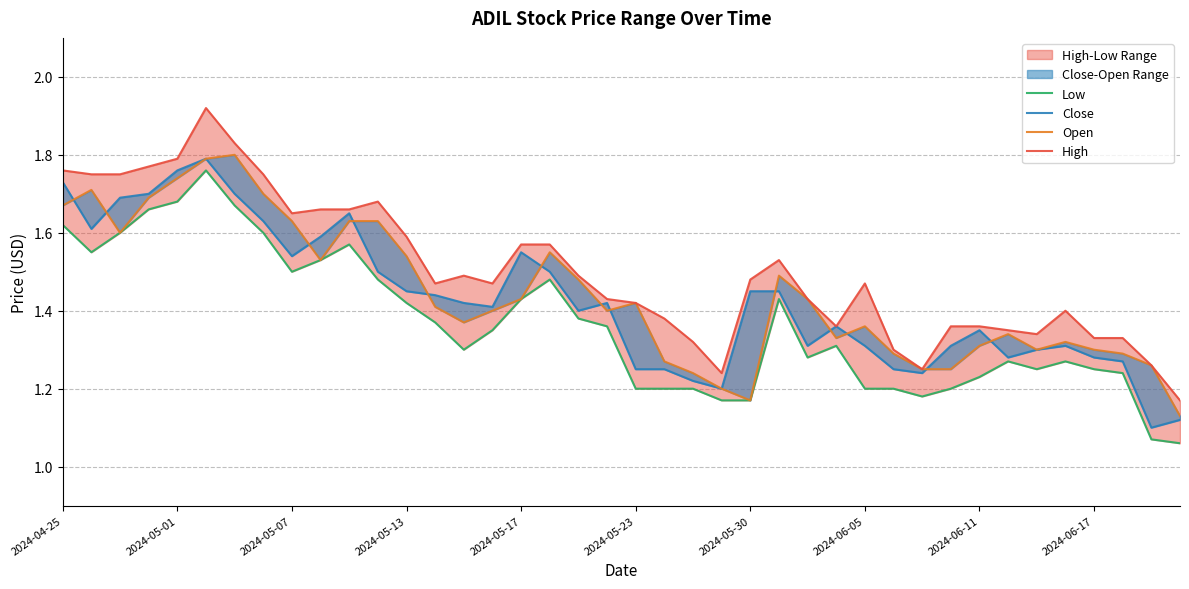

Reading right to left, transcribe all the data shown in this chart.

Low: 1.1	1.1	1.2	1.2	1.3	1.2	1.3	1.2	1.2	1.2	1.2	1.2	1.3	1.3	1.4	1.2	1.2	1.2	1.2	1.2	1.4	1.4	1.5	1.4	1.4	1.3	1.4	1.4	1.5	1.6	1.5	1.5	1.6	1.7	1.8	1.7	1.7	1.6	1.6	1.6
Close: 1.1	1.1	1.3	1.3	1.3	1.3	1.3	1.4	1.3	1.2	1.2	1.3	1.4	1.3	1.4	1.4	1.2	1.2	1.2	1.2	1.4	1.4	1.5	1.6	1.4	1.4	1.4	1.4	1.5	1.6	1.6	1.5	1.6	1.7	1.8	1.8	1.7	1.7	1.6	1.7
Open: 1.1	1.3	1.3	1.3	1.3	1.3	1.3	1.3	1.2	1.2	1.3	1.4	1.3	1.4	1.5	1.2	1.2	1.2	1.3	1.4	1.4	1.5	1.6	1.4	1.4	1.4	1.4	1.5	1.6	1.6	1.5	1.6	1.7	1.8	1.8	1.7	1.7	1.6	1.7	1.7
High: 1.2	1.3	1.3	1.3	1.4	1.3	1.4	1.4	1.4	1.2	1.3	1.5	1.4	1.4	1.5	1.5	1.2	1.3	1.4	1.4	1.4	1.5	1.6	1.6	1.5	1.5	1.5	1.6	1.7	1.7	1.7	1.6	1.8	1.8	1.9	1.8	1.8	1.8	1.8	1.8